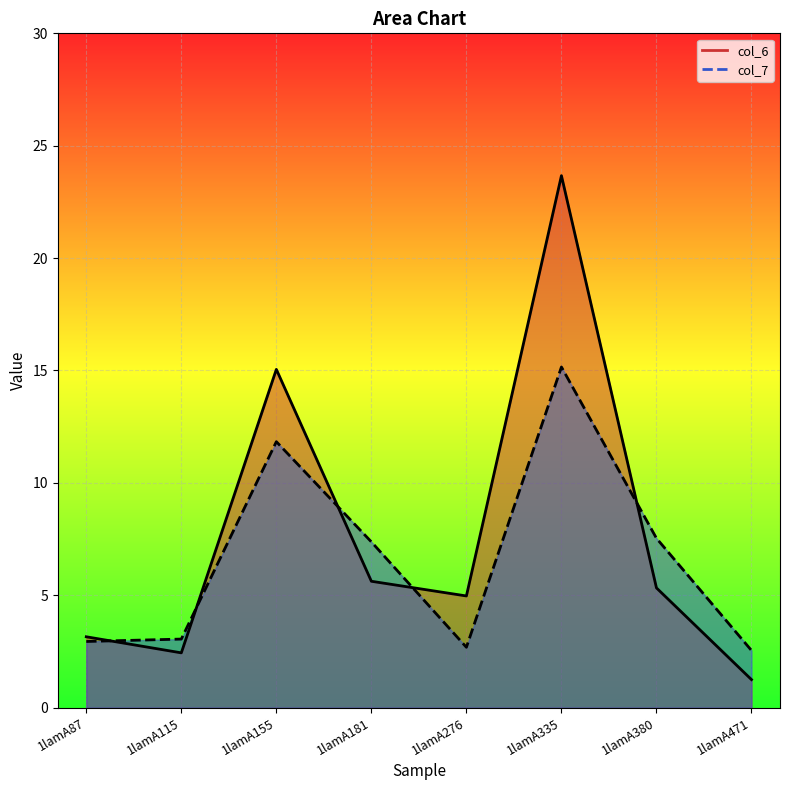

What is the sum of all col_7 values?

53.1